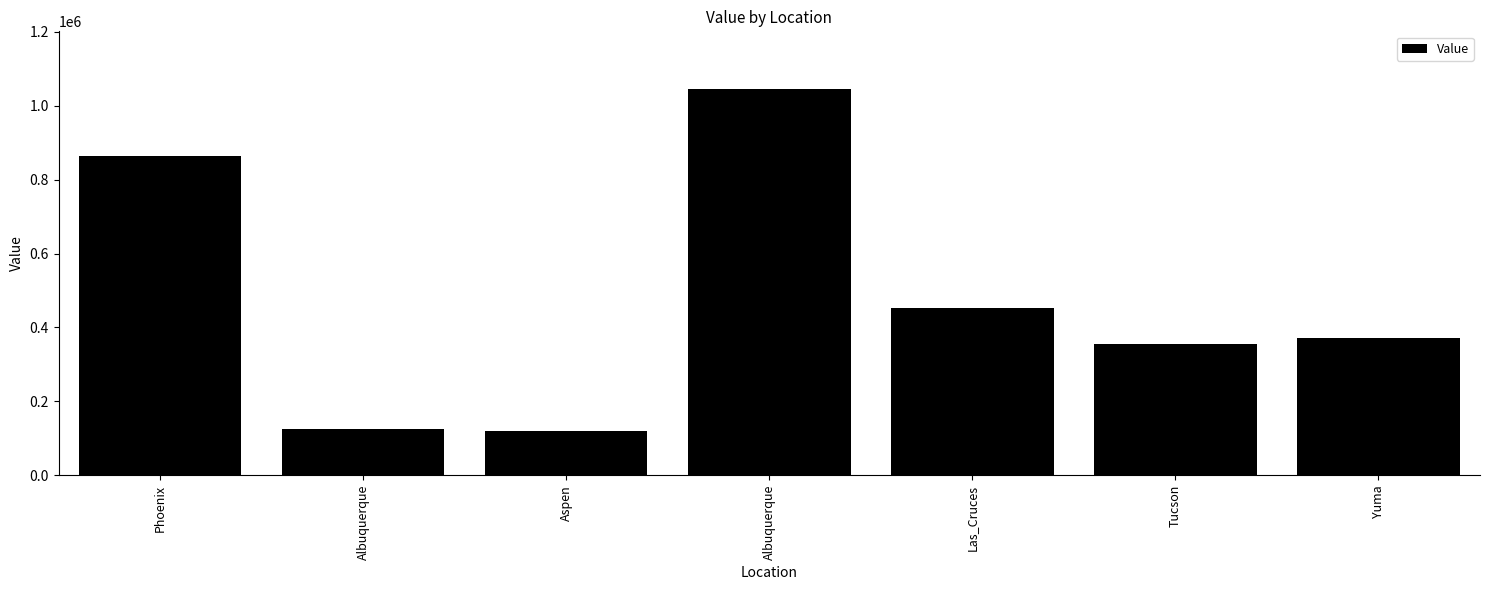

How many data points does each series have?

7